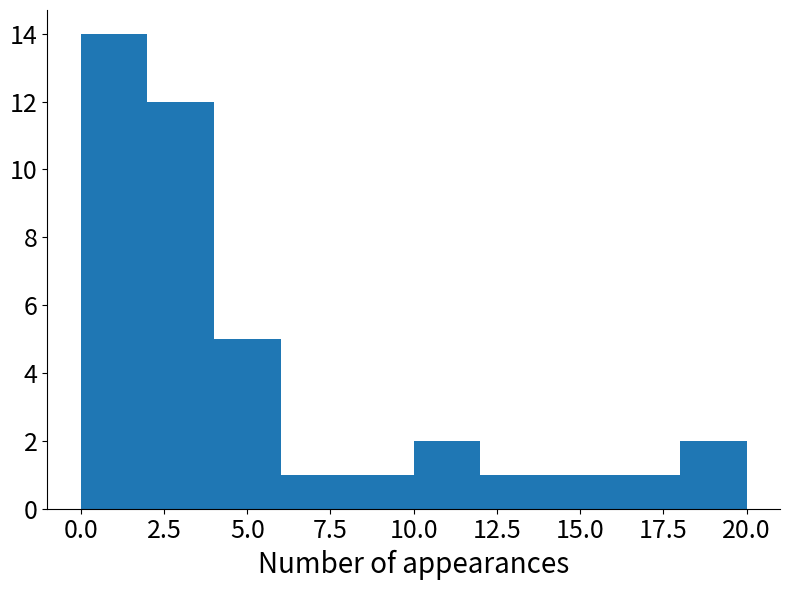

Over which range of the x-axis is the bar tallest?

0 to 2